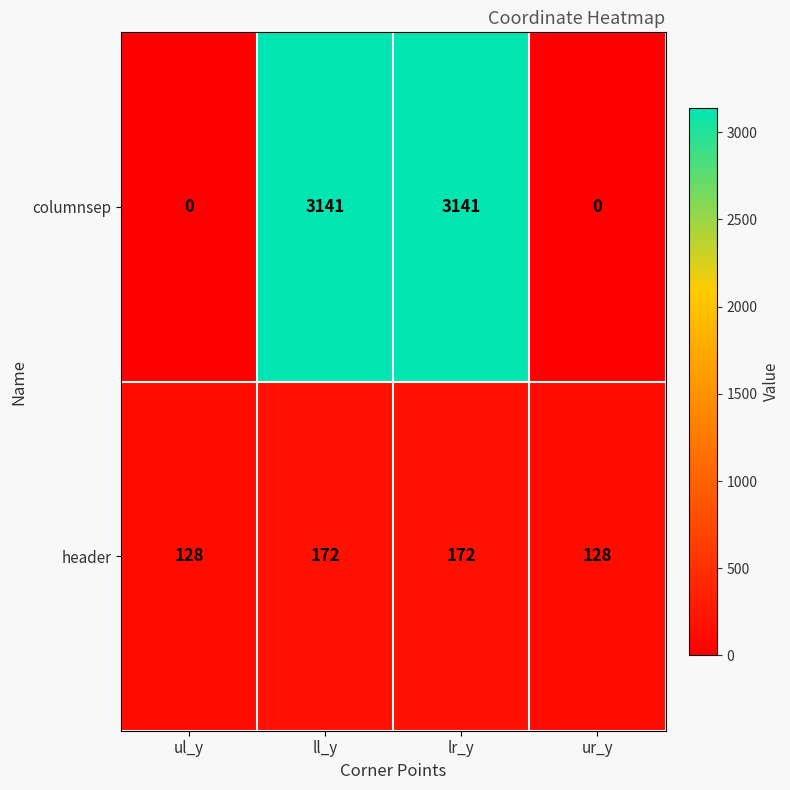

Read the header value at ll_y, to the nearest 10.

170